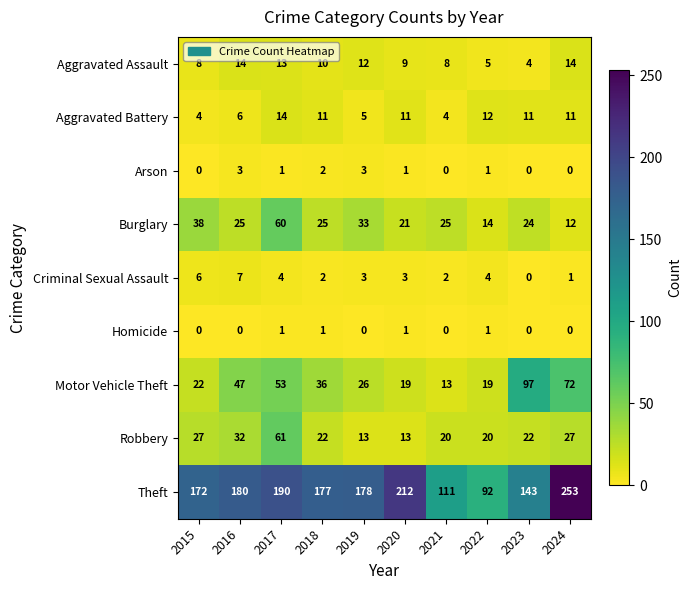

The Burglary series shows 38 at 2015. True or false?

True